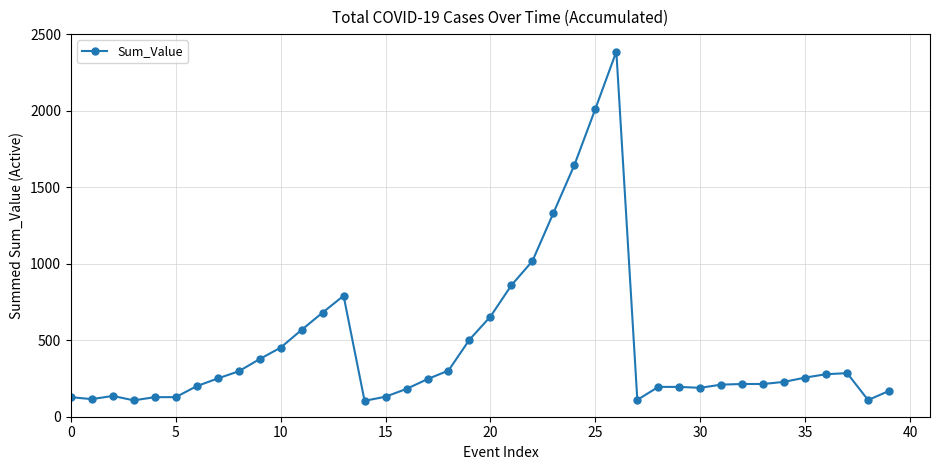

What is the difference between the maximum and minimum values?

2284